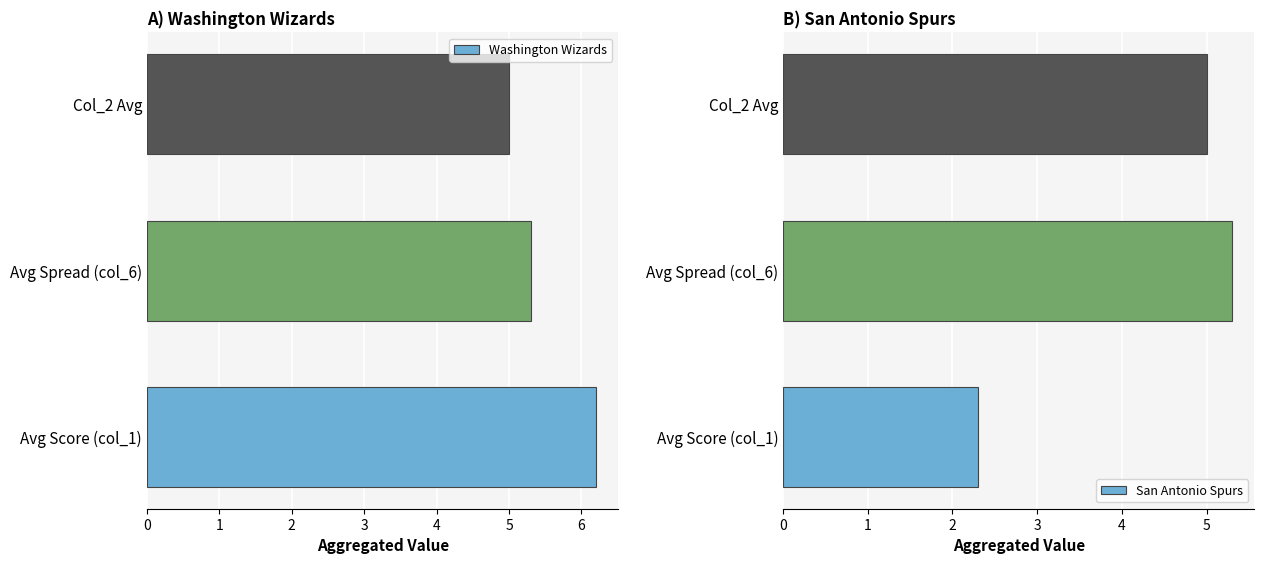

At which label is Washington Wizards closest to 5?

Col_2 Avg